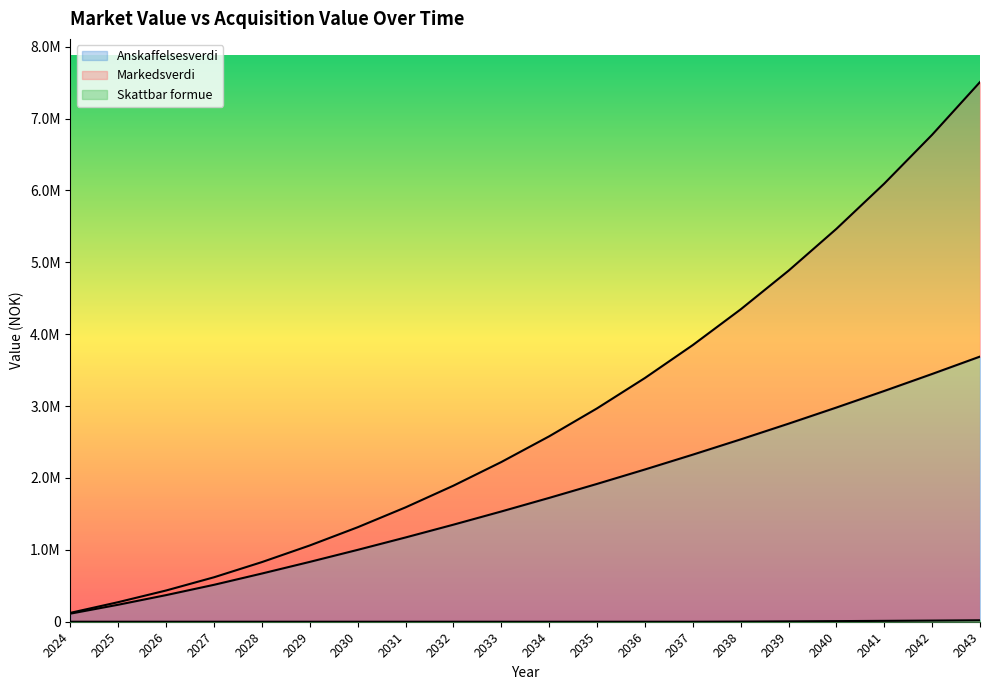

How many lines are shown in the chart?

3